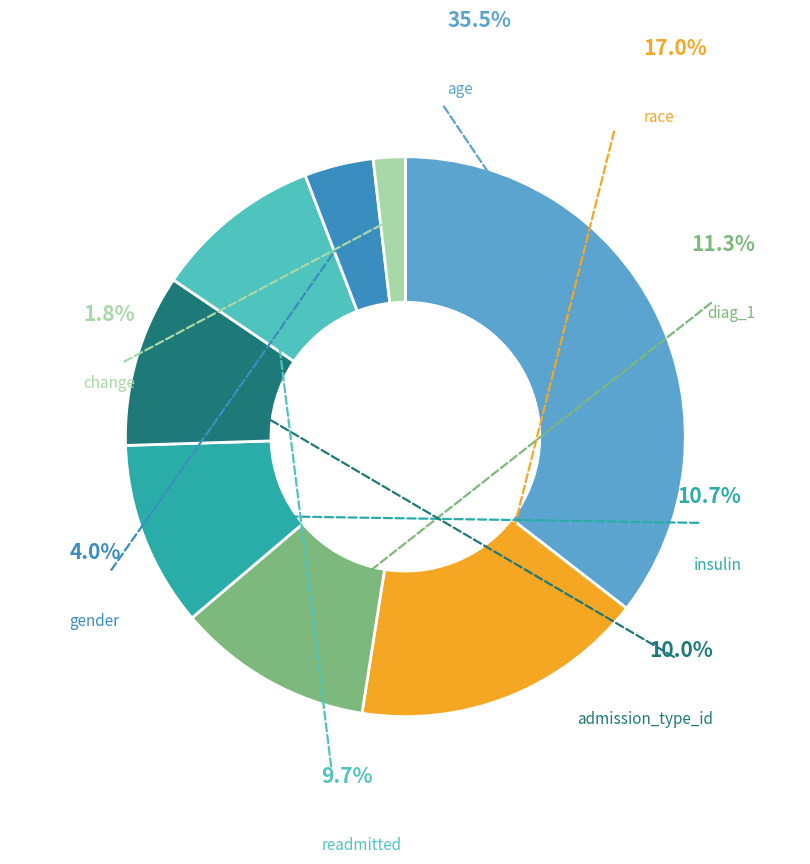

To the nearest percent, what portion does admission_type_id represent?

10%